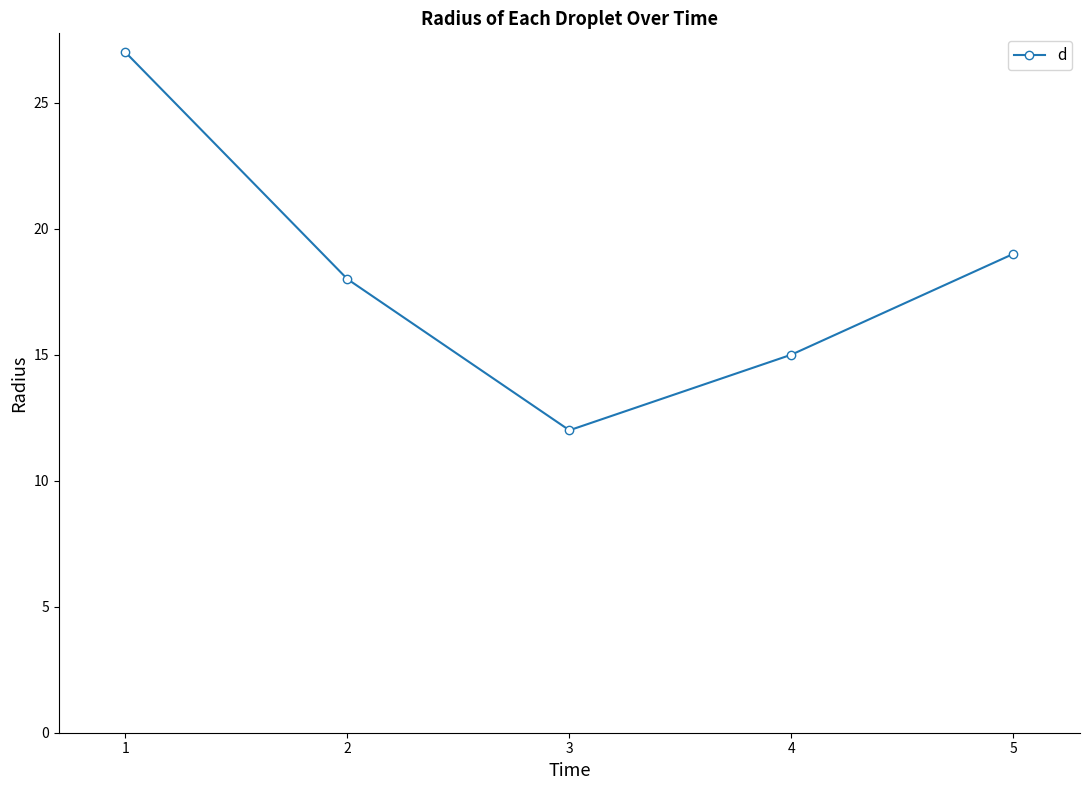

The chart shows a value of 19 at 5. True or false?

True